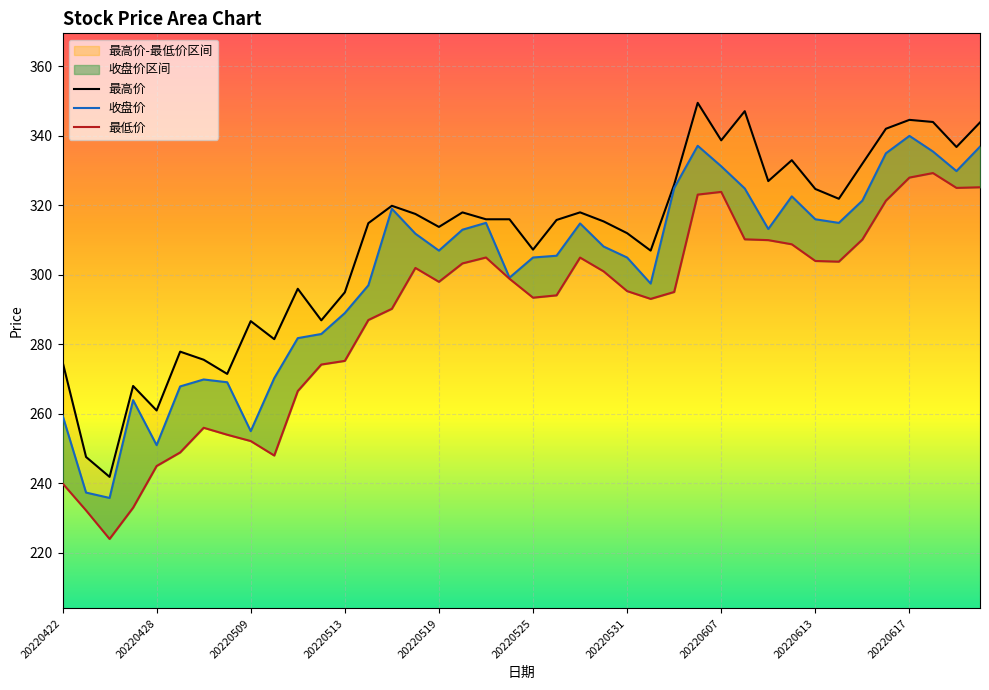

What value does the 收盘价 series have at 20220608?

324.9